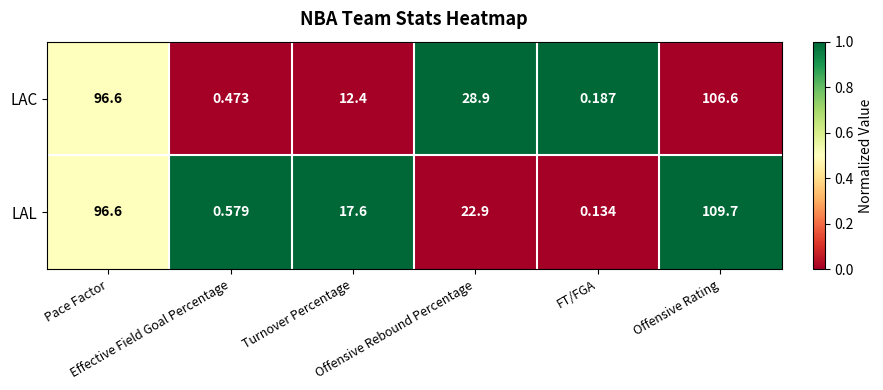

List the series in order of their overall mean, lowest first.

LAC, LAL